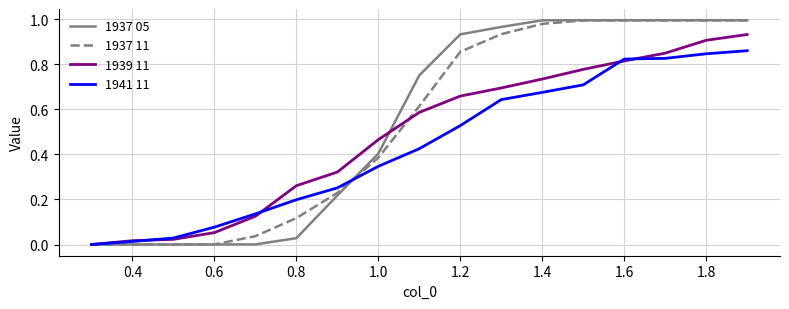

Is the value of 1939 11 at 1.8 greater than the value of 1937 05 at 1.0?

Yes